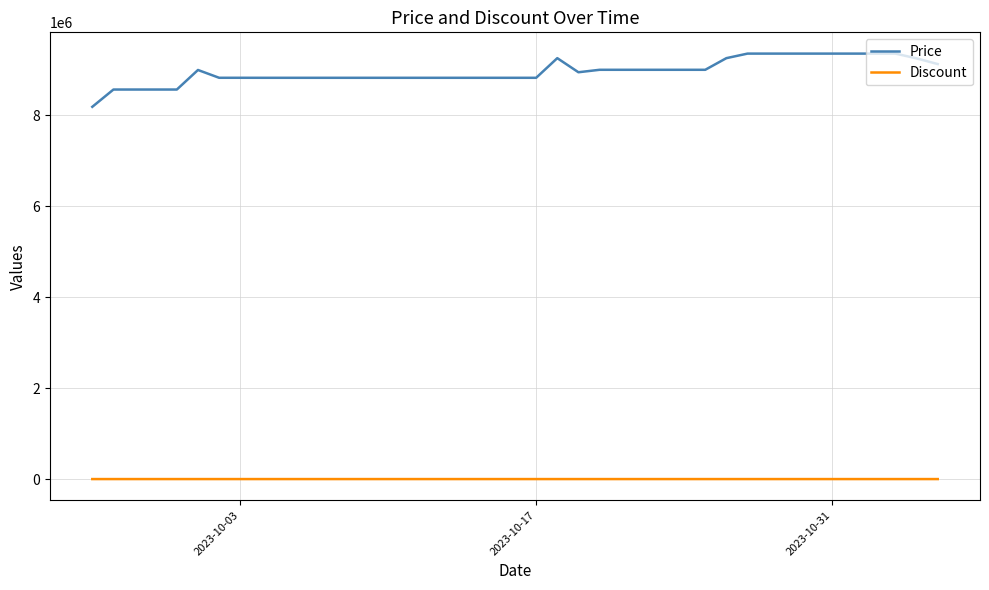

What is the sum of all Price values?

358450000